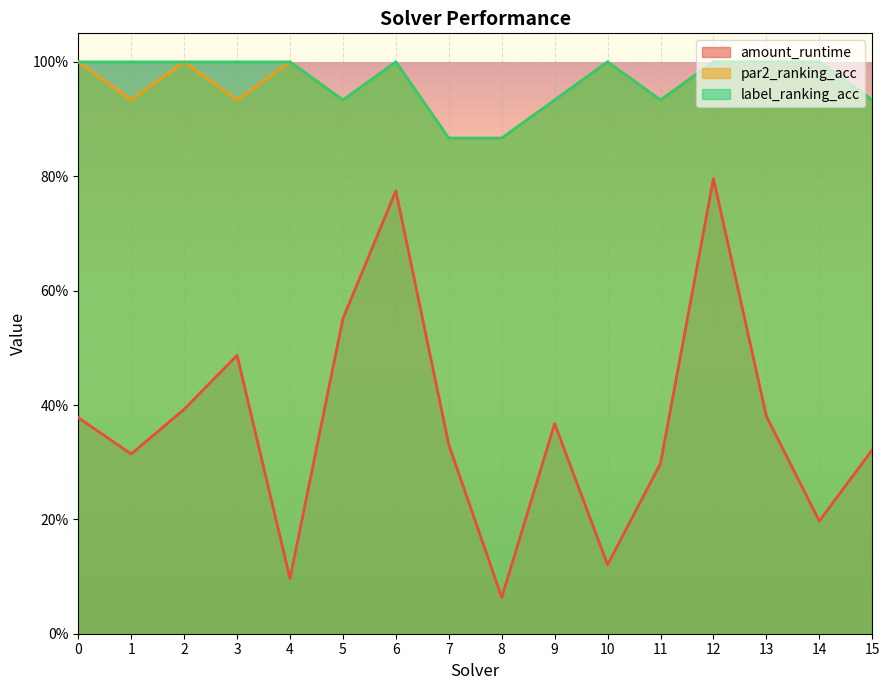

What is the average value of the amount_runtime series?

0.4